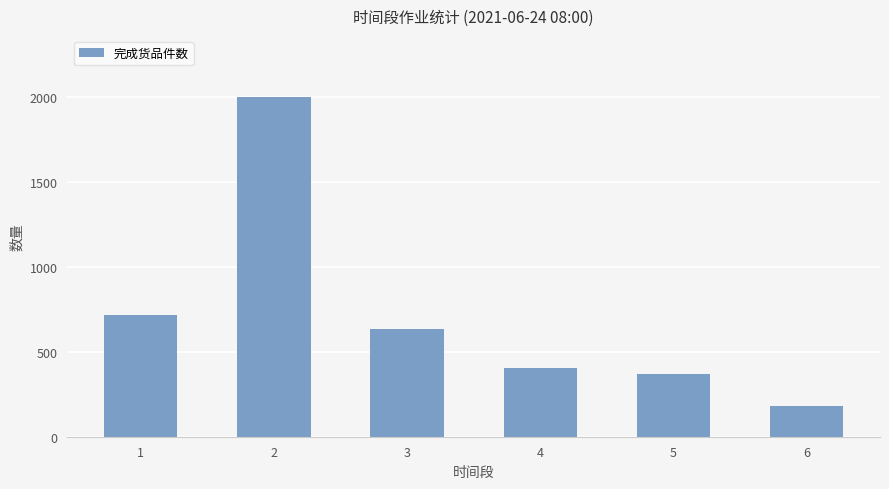

How many categories are shown in the chart?

6